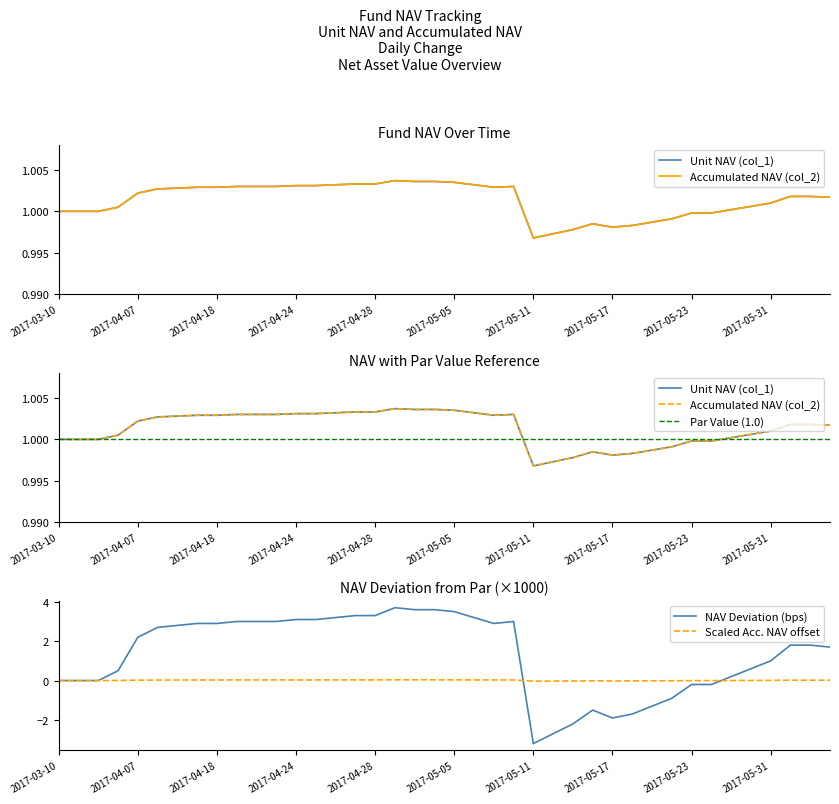

In col_2, how many points are lower than both neighbors (excluding endpoints)?

3